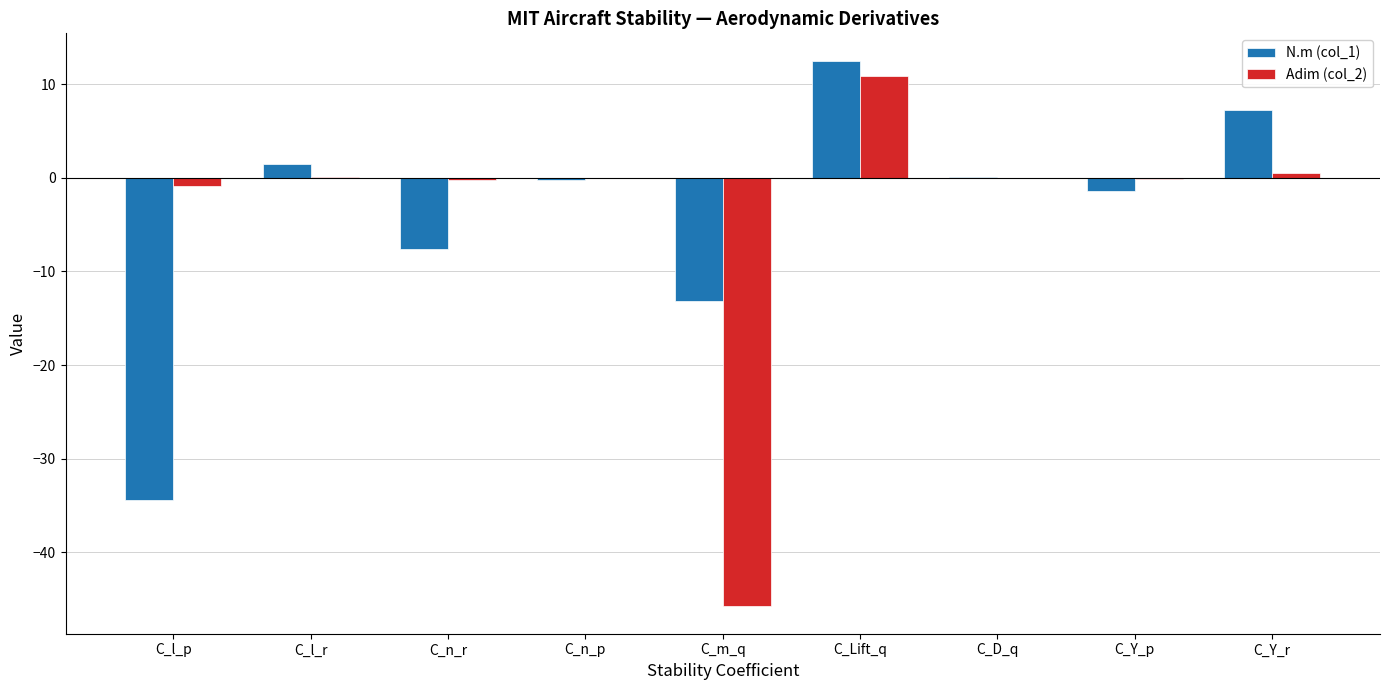

Are the bars horizontal?

No